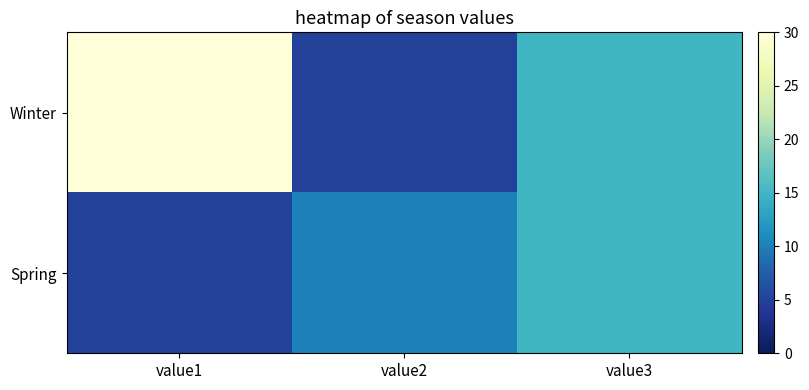

Rank the series by their maximum value, from lowest to highest.

Spring, Winter